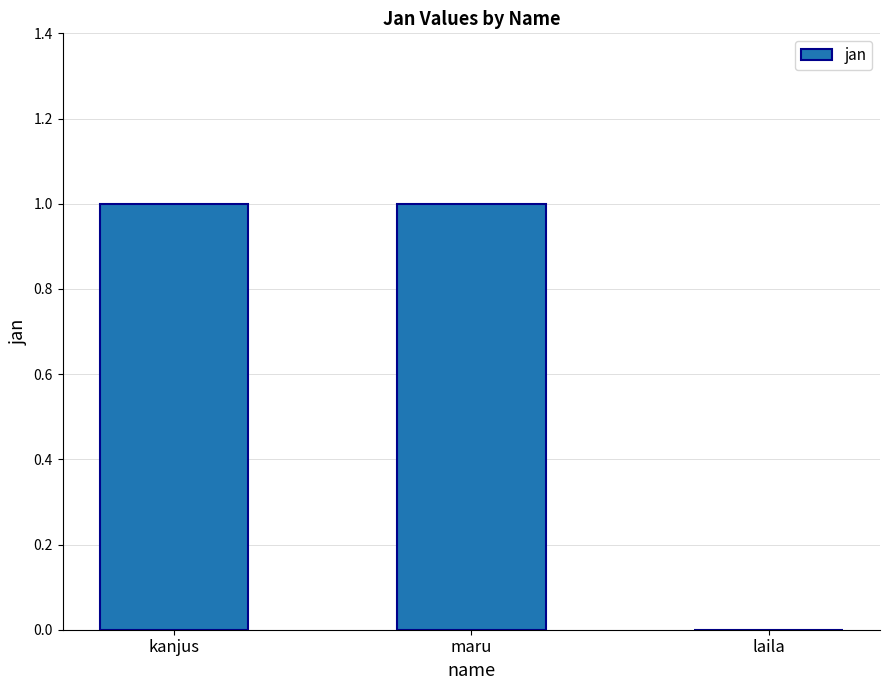

Reading right to left, extract all data points from this chart.

laila=0	maru=1	kanjus=1